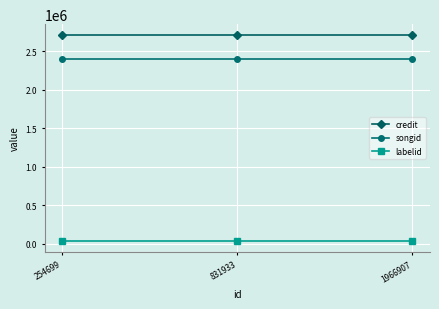

True or false: credit has a value of 2714278 at 1966907.

True